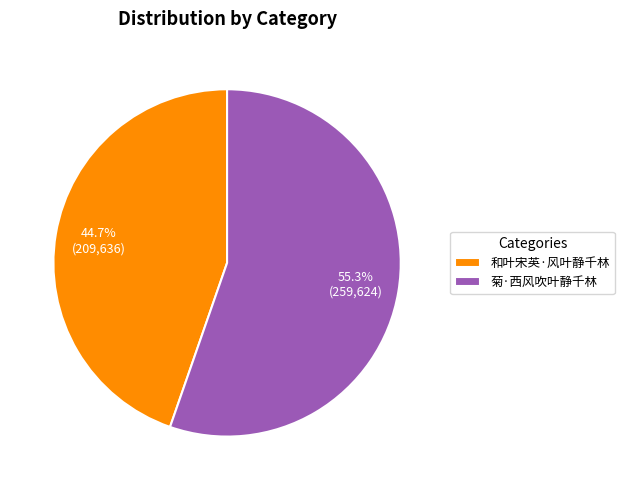

How many segments does this pie chart have?

2